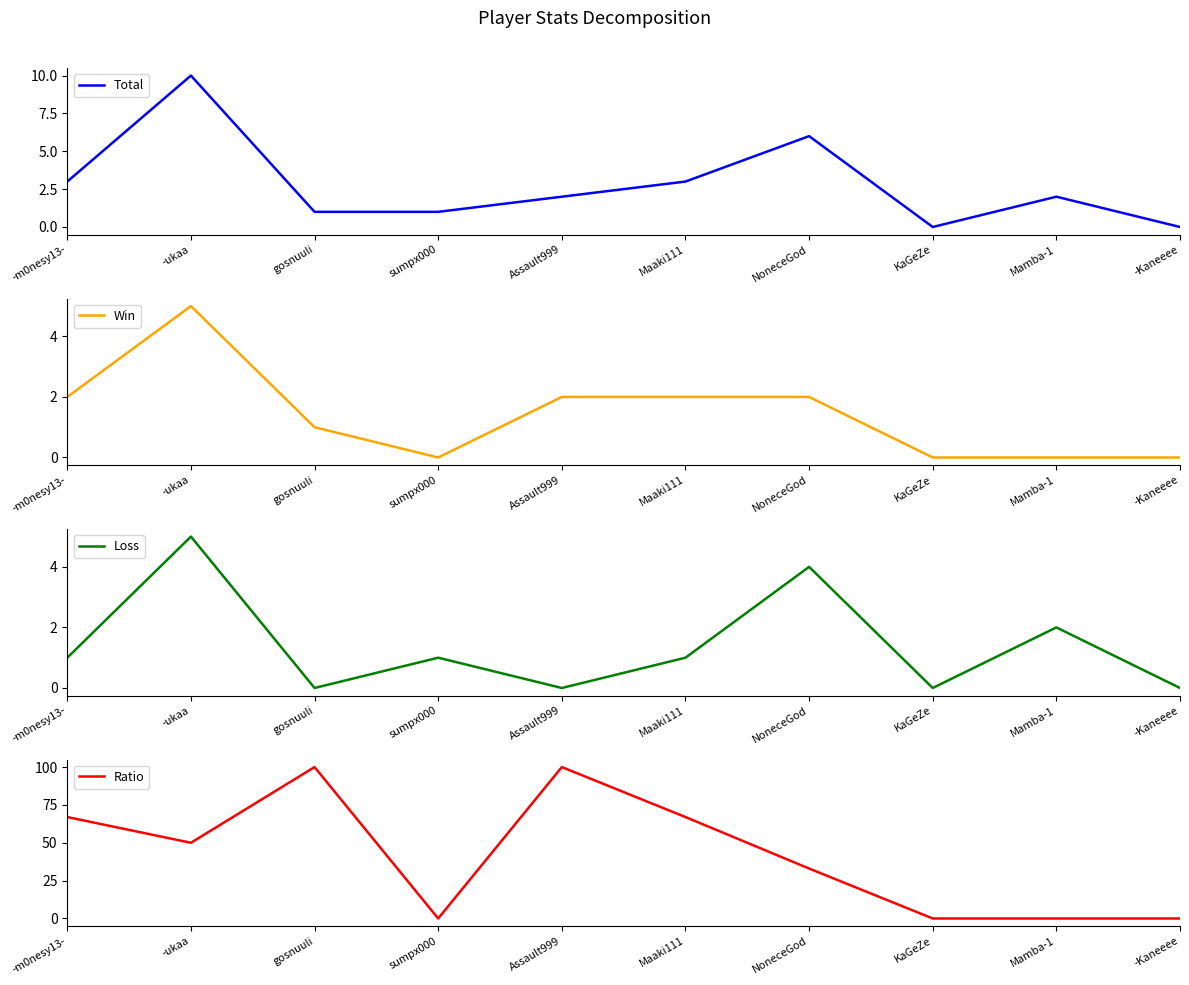

Reading left to right, what are all the values shown in this chart?

Total: 3	10	1	1	2	3	6	0	2	0
Win: 2	5	1	0	2	2	2	0	0	0
Loss: 1	5	0	1	0	1	4	0	2	0
Ratio: 67	50	100	0	100	67	33	0	0	0